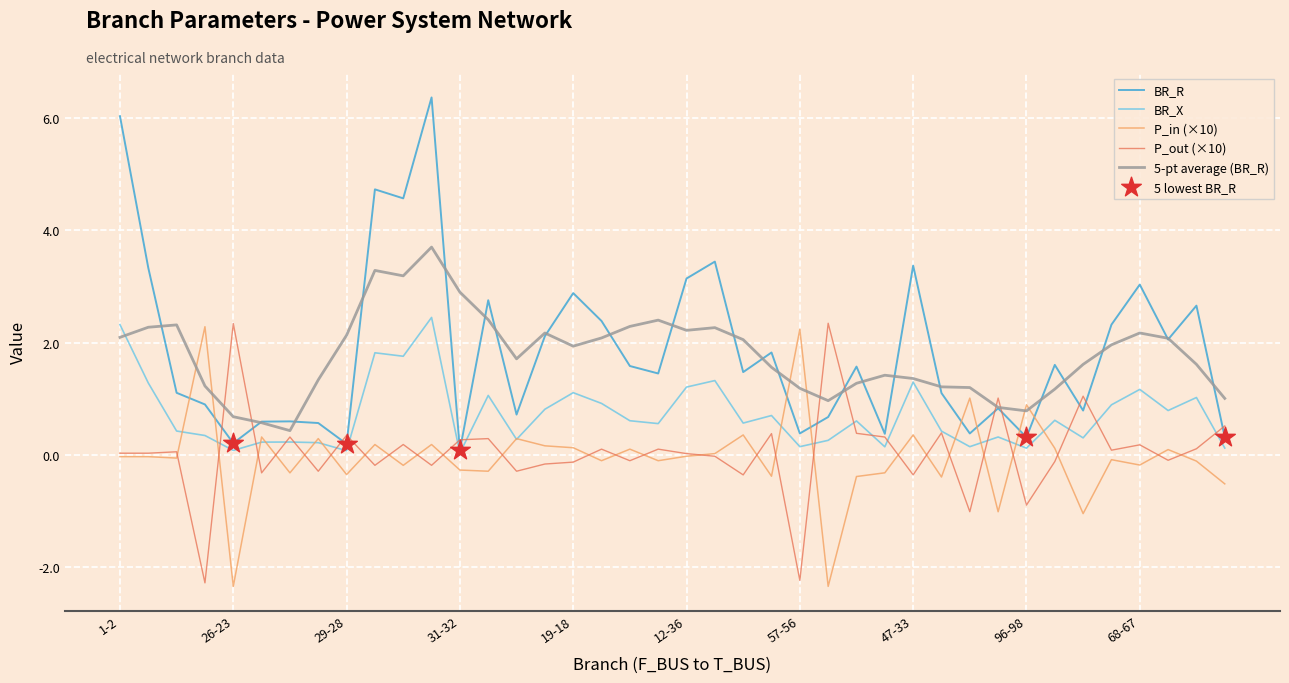

True or false: P_in (×10) and BR_R cross at least once.

True